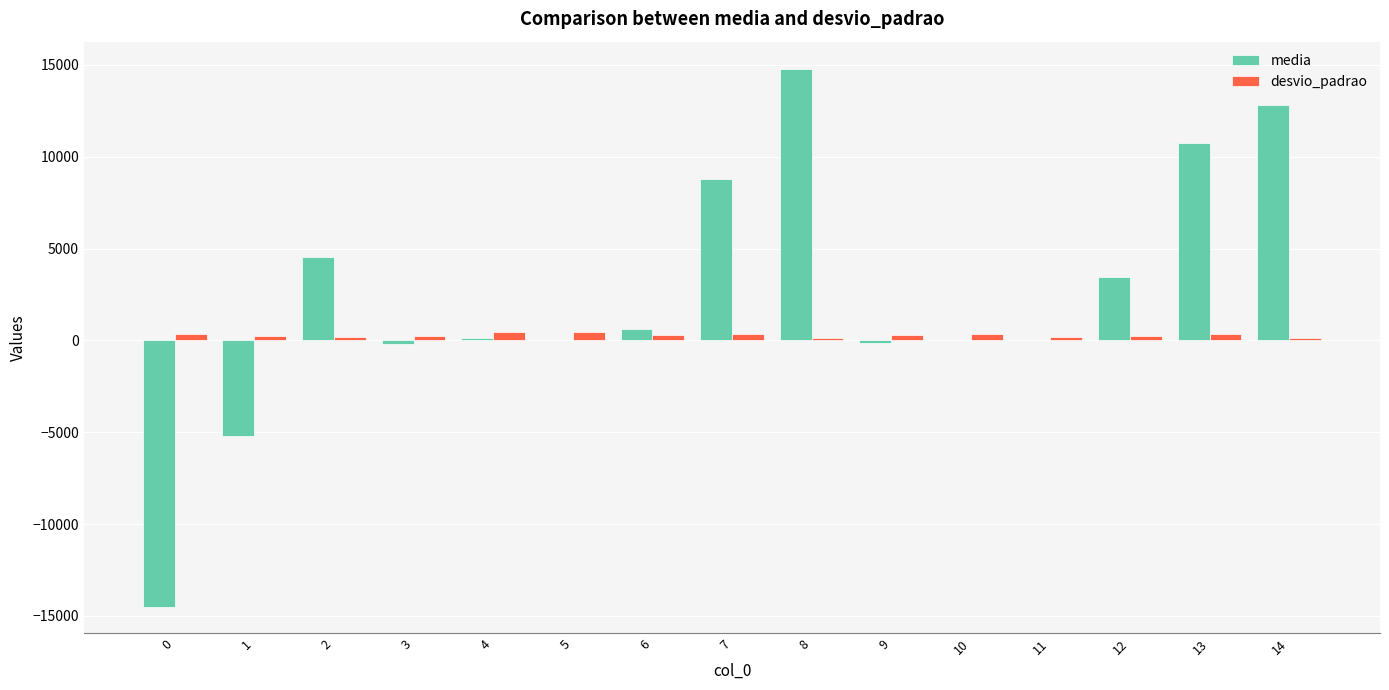

What is the difference between the desvio_padrao values at 9 and 14?

202.7